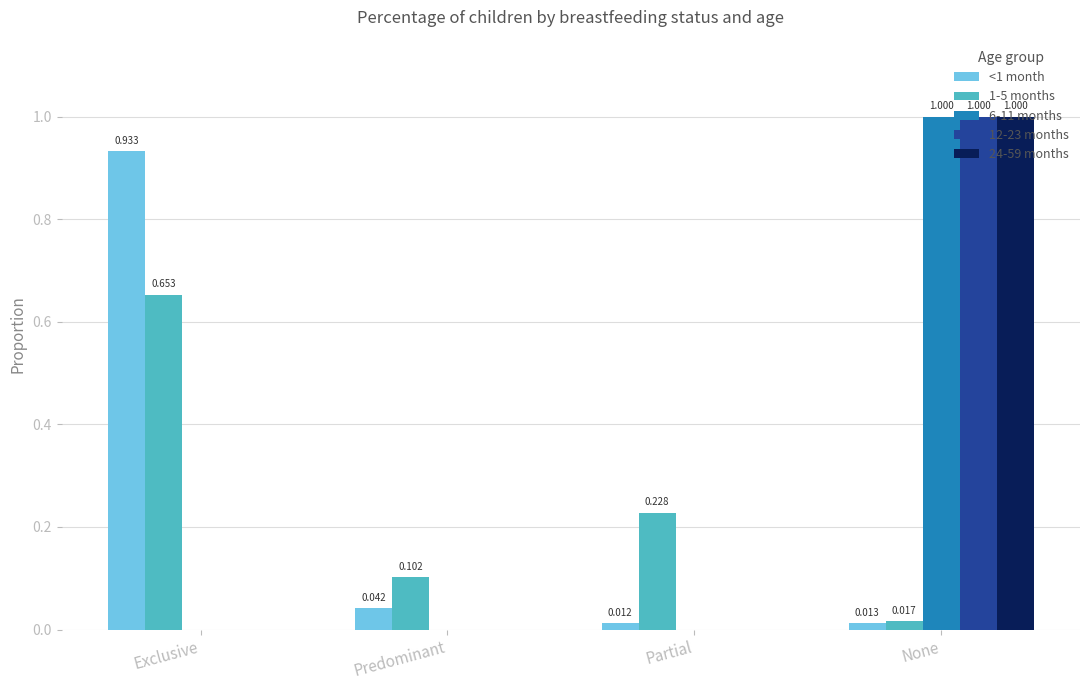

True or false: 12-23 months has a value of 0.7 at None.

False